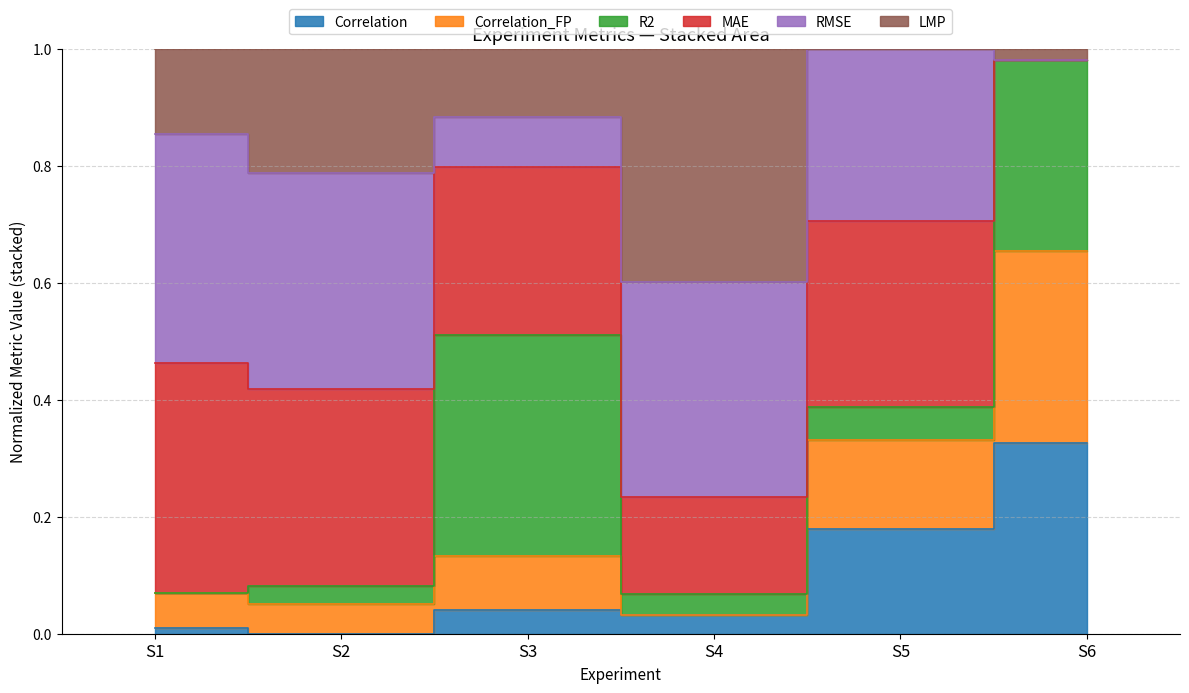

Between S2 and S1, which is larger?

S1